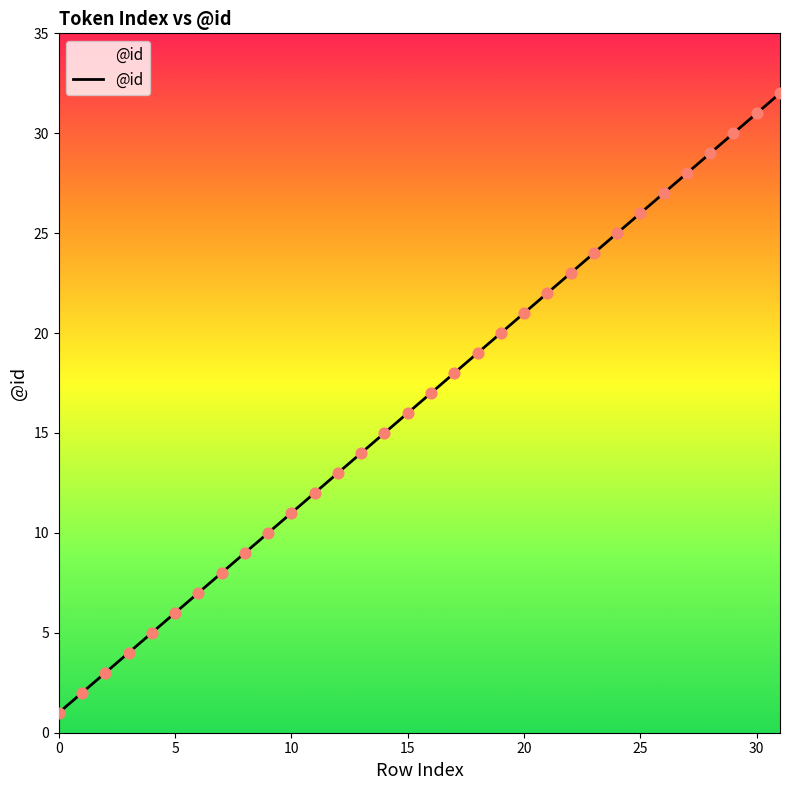

What is the maximum value shown in the chart?

32